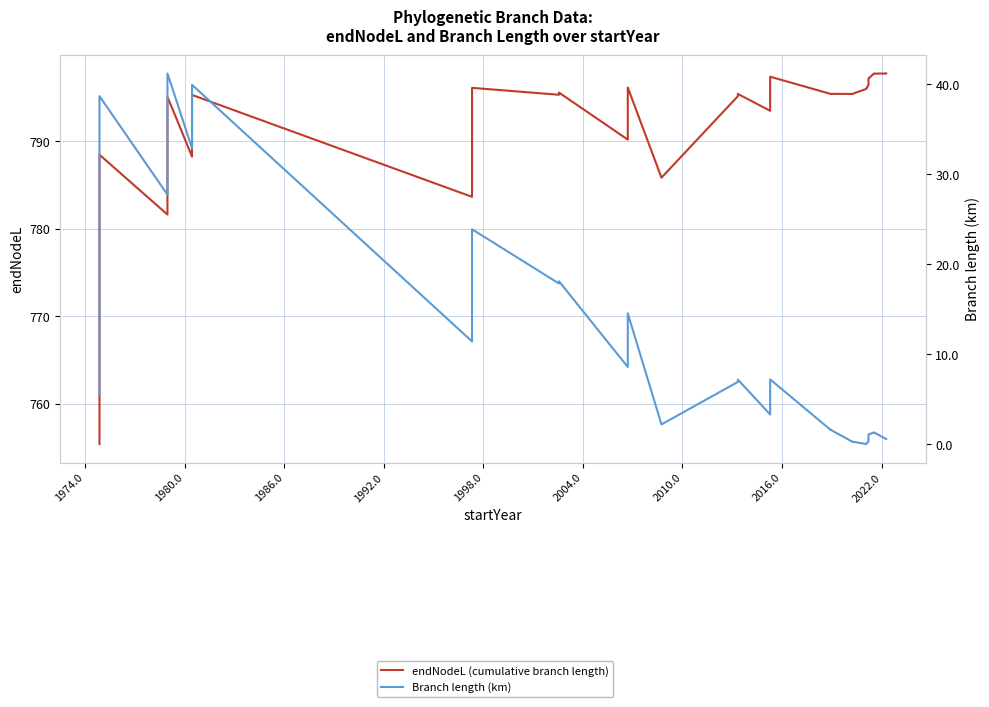

How many lines are shown in the chart?

2